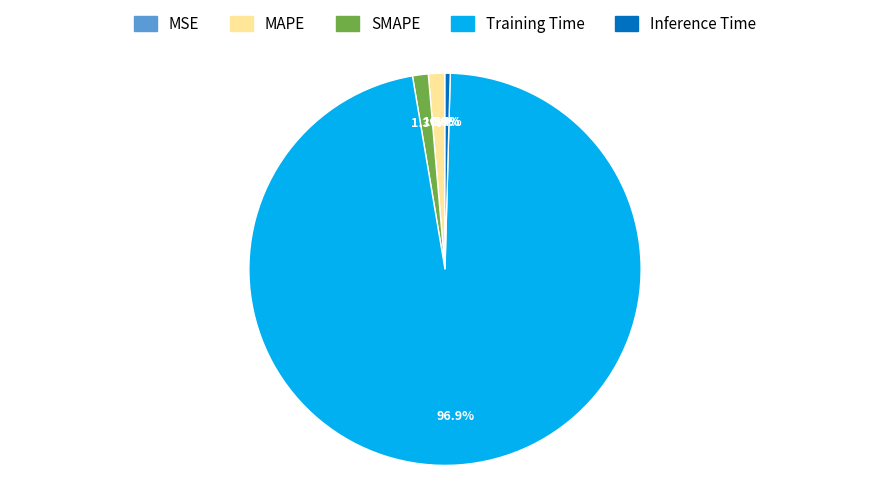

What percentage is the Training Time slice, to the nearest percent?

97%